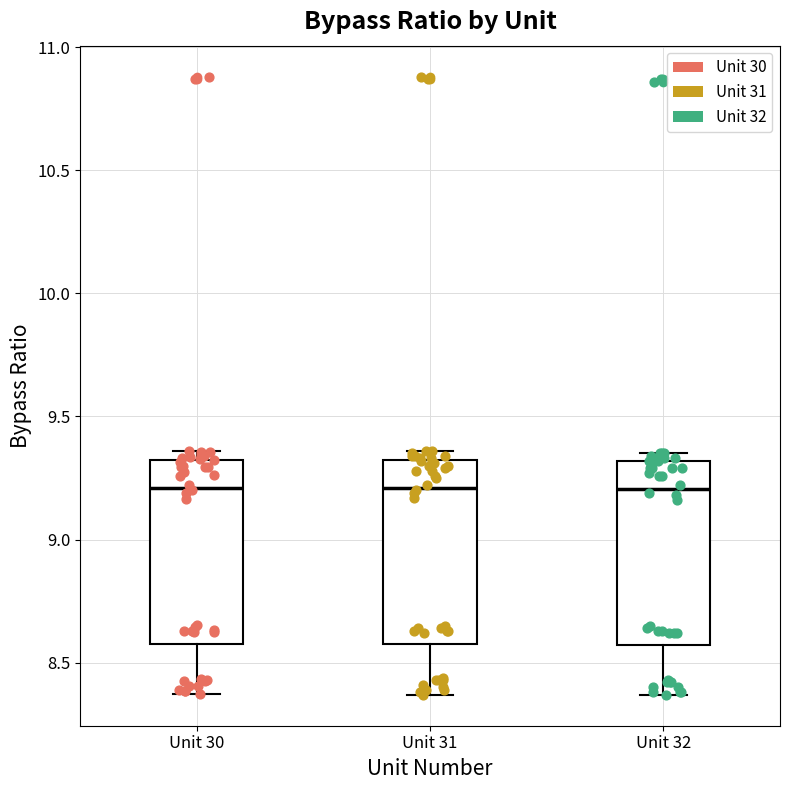

Reading left to right, transcribe this box plot: for each box, give where its median line is, the range the box spans, and where its two whiskers end, as read against the y-axis. The values are not printed on the chart, so give them approximately, as read against the axis.

Unit 30: median 9.20, box 8.60 to 9.30, whiskers 8.35 to 9.35
Unit 31: median 9.20, box 8.60 to 9.30, whiskers 8.35 to 9.35
Unit 32: median 9.20, box 8.55 to 9.30, whiskers 8.35 to 9.35